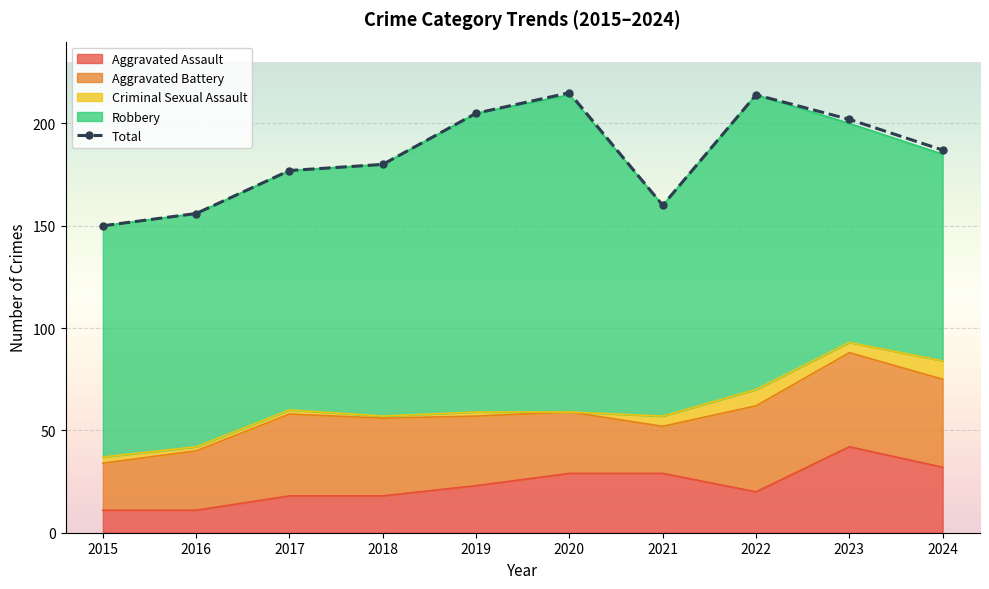

At which label does Aggravated Assault first exceed 23?

2020